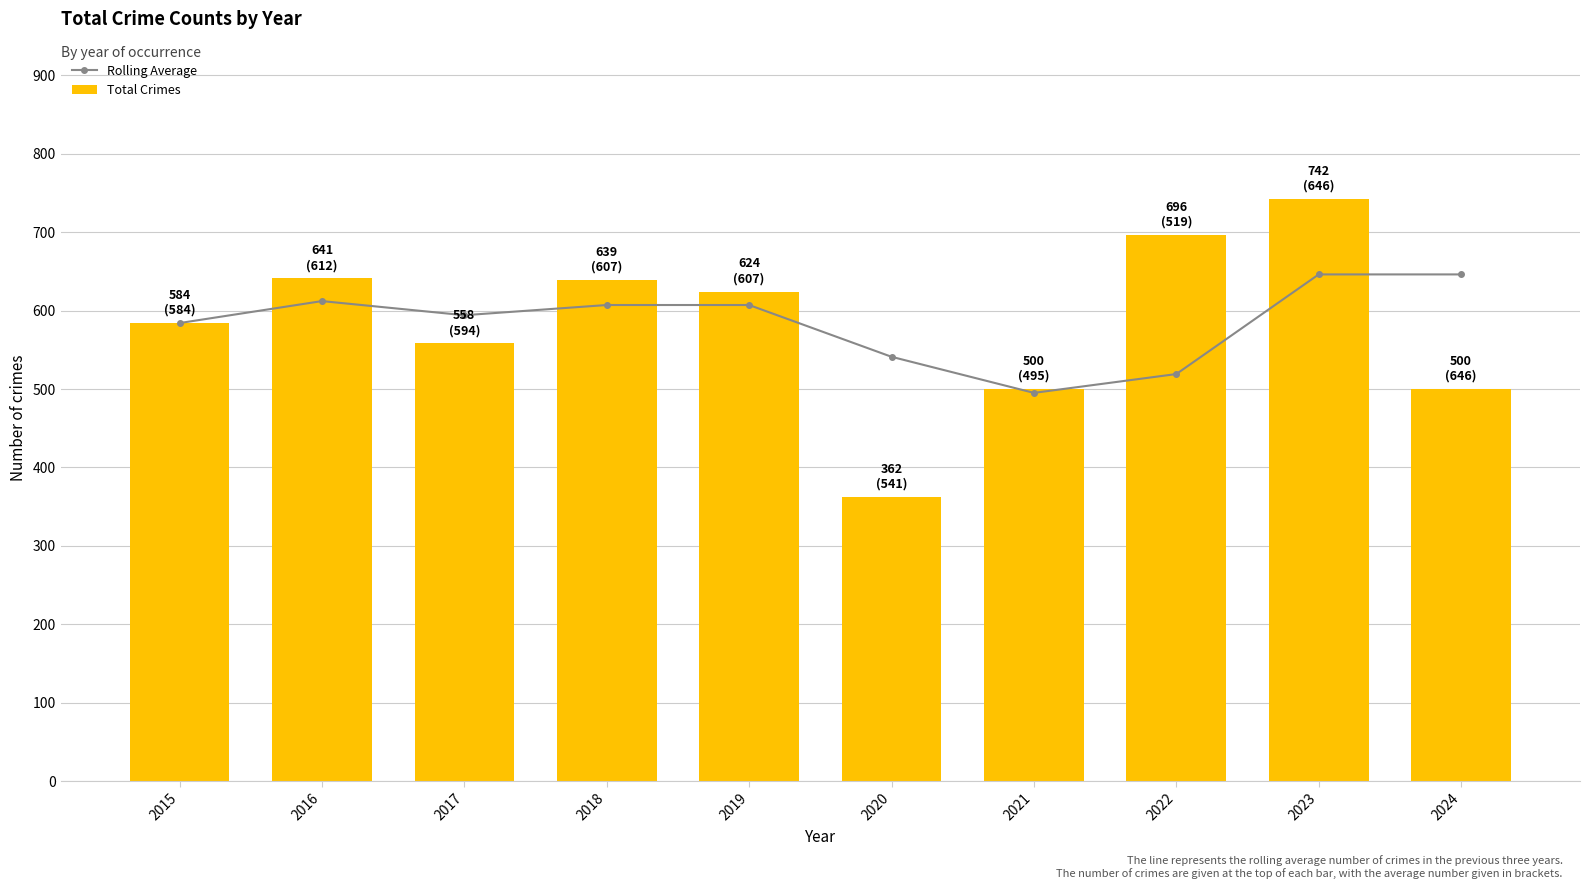

Rank the series at 2018 from lowest to highest value.

Rolling Average, Total Crimes